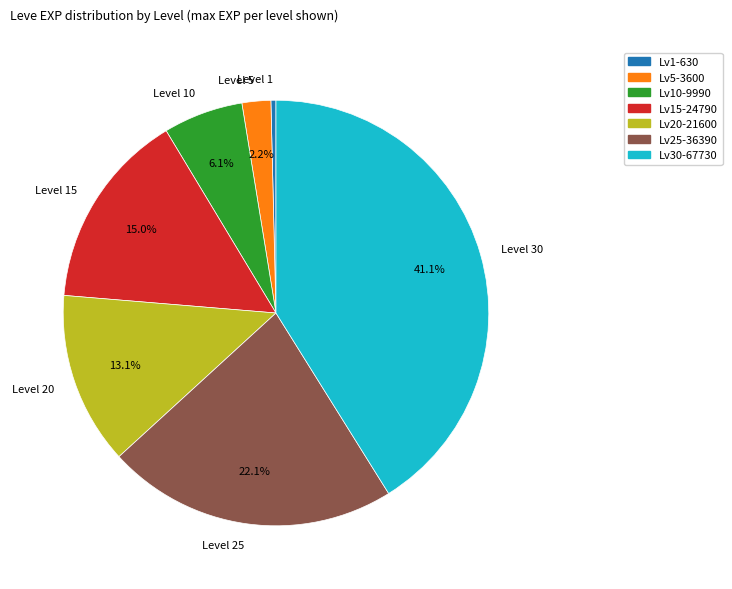

Which has a higher value, Lv15-24790 or Lv30-67730?

Lv30-67730